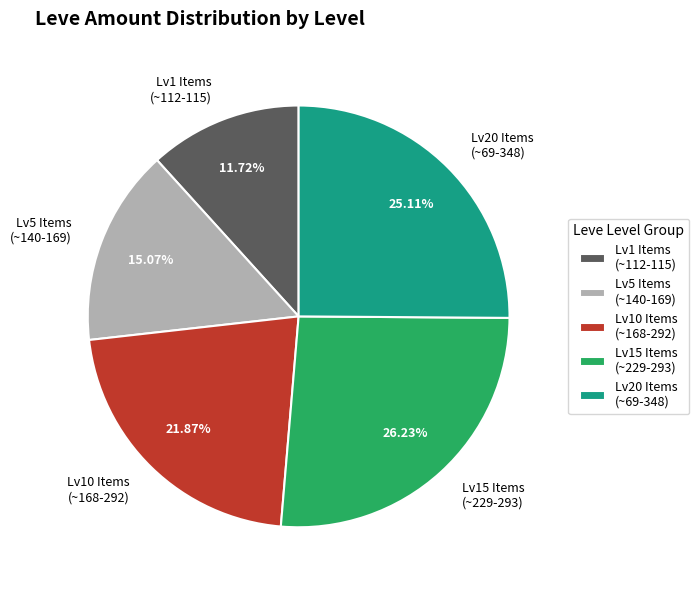

How many slices are in this pie chart?

5